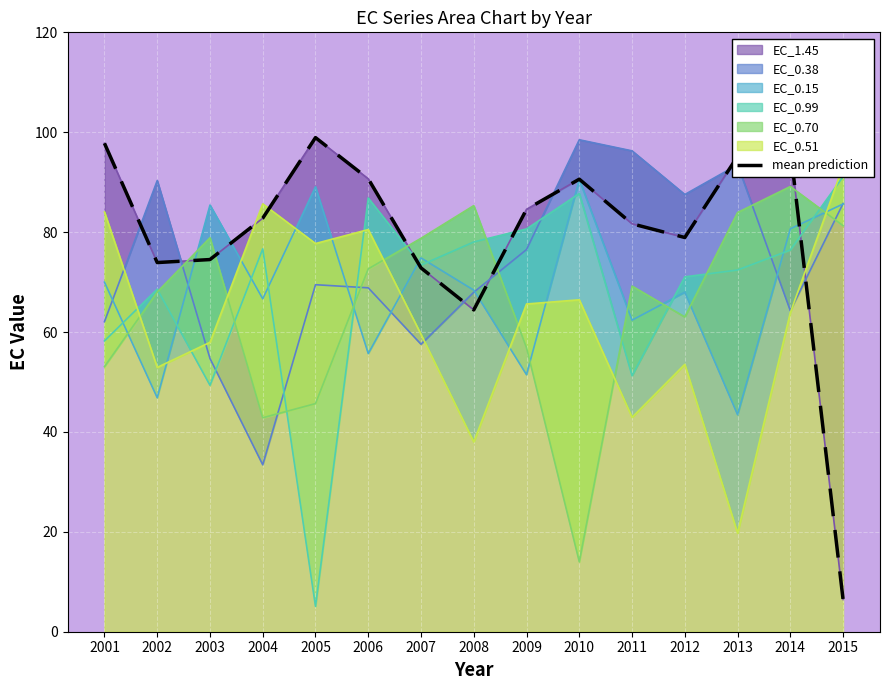

List the labels in order of value, smallest first.

2015, 2008, 2007, 2002, 2003, 2012, 2011, 2004, 2009, 2010, 2006, 2013, 2014, 2001, 2005